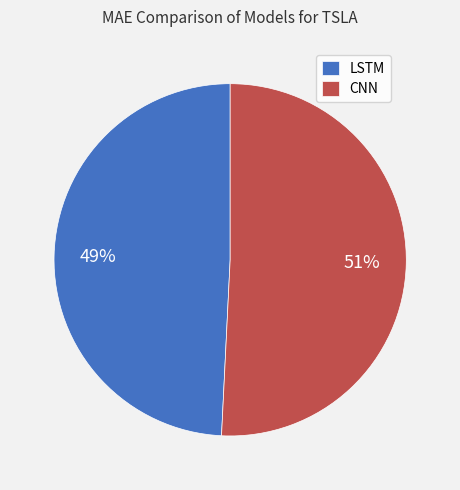

Rank the categories by value from highest to lowest.

CNN, LSTM